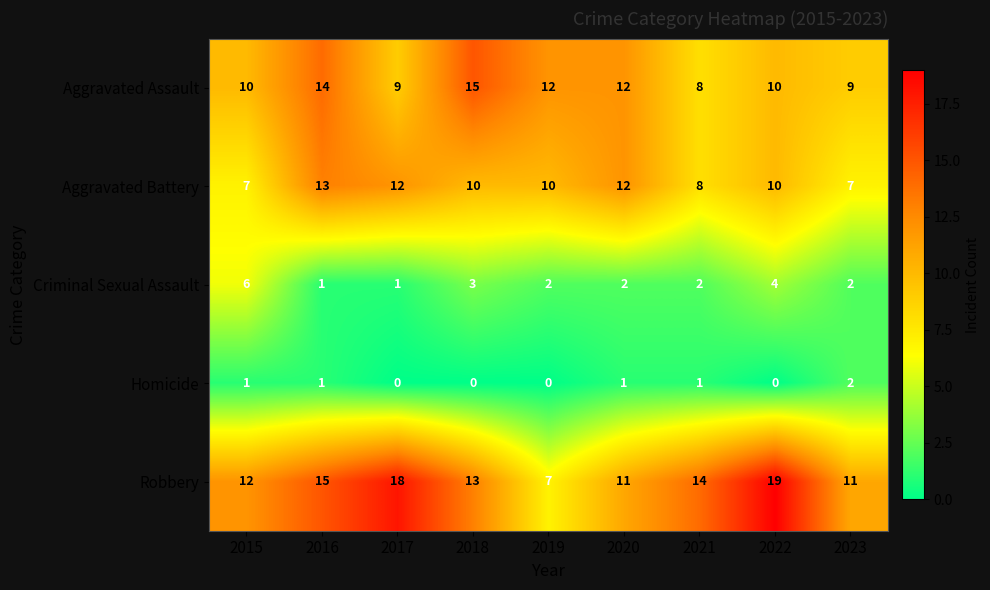

Count the number of data series in this chart.

5